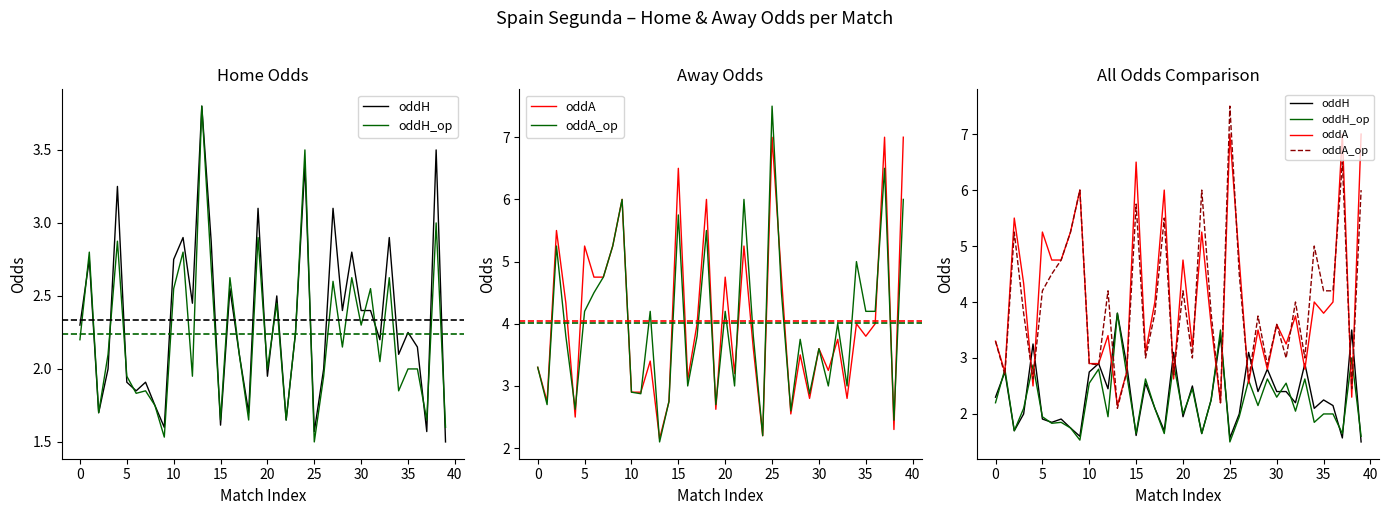

In oddA, how many points are higher than both neighbors (excluding endpoints)?

14